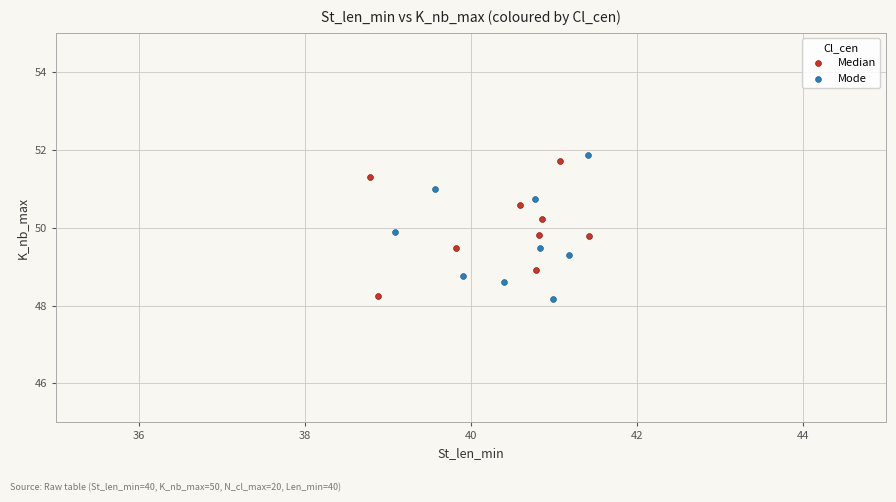

What are all the series names shown in the legend?

Median, Mode